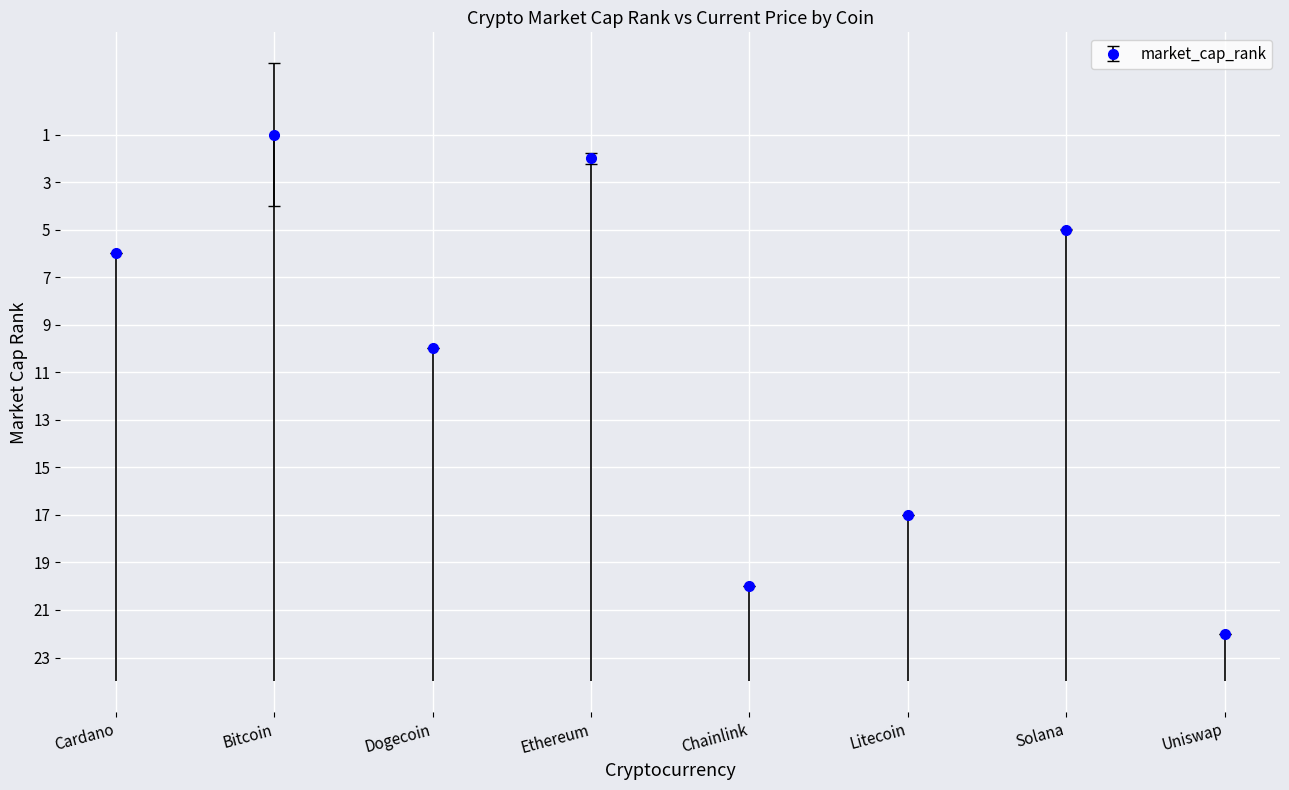

What is the label of the 4th point from the right?

Chainlink